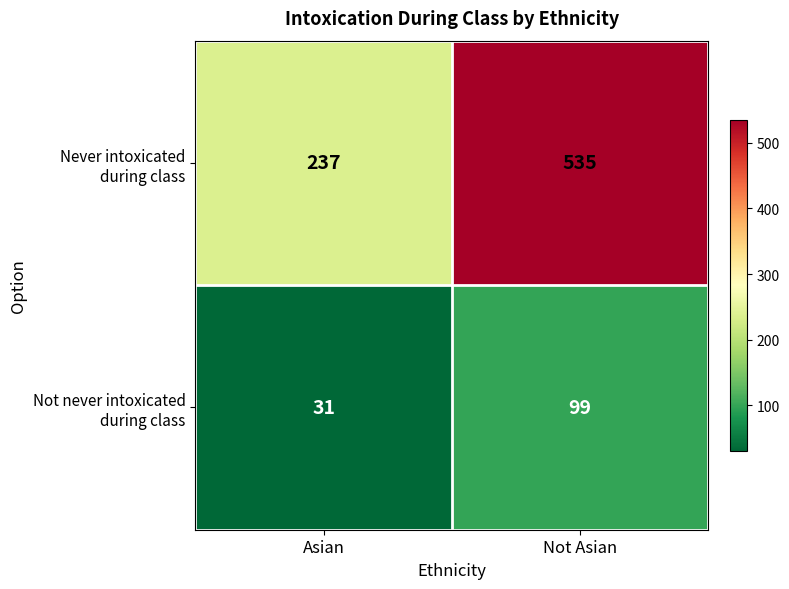

What is the spread (max minus min) of values at Asian?

206